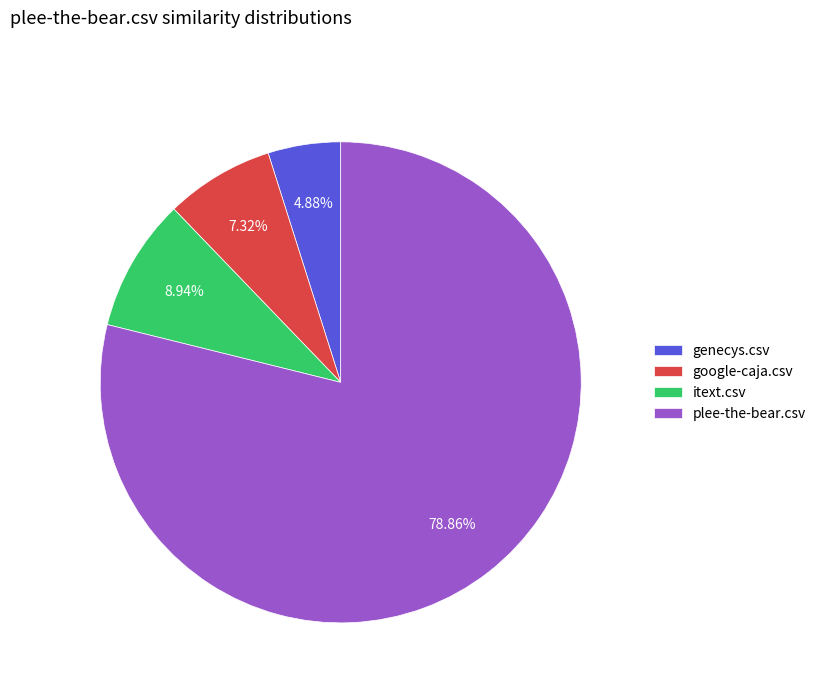

What is the largest slice in the pie chart?

plee-the-bear.csv